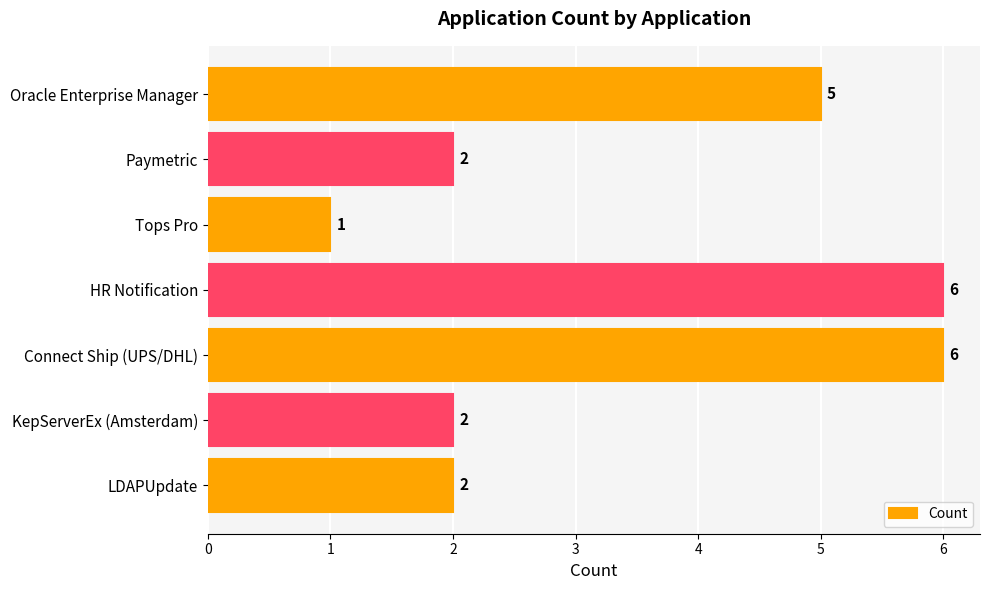

What is the sum of all values?

24